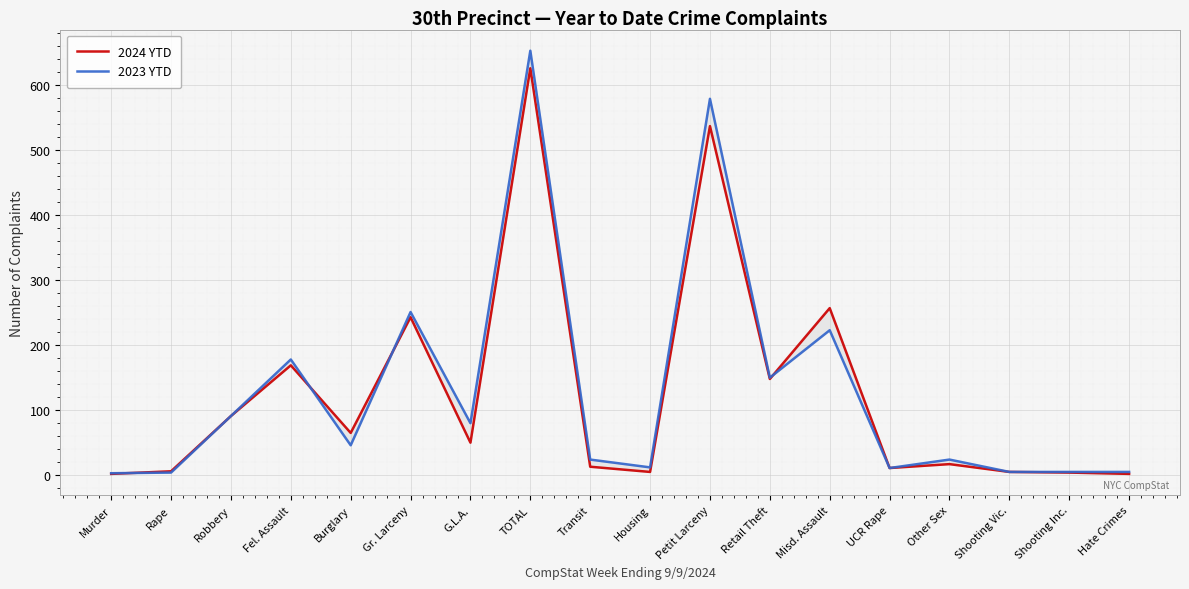

True or false: 2023 YTD has more than 2 interior local peaks.

True